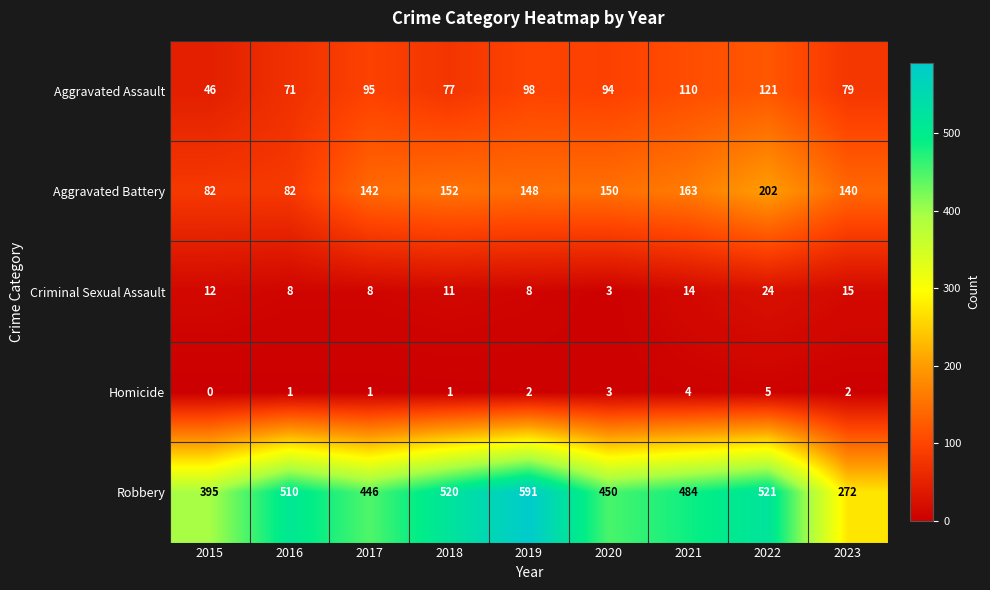

What is the total value across all series at 2016?

672